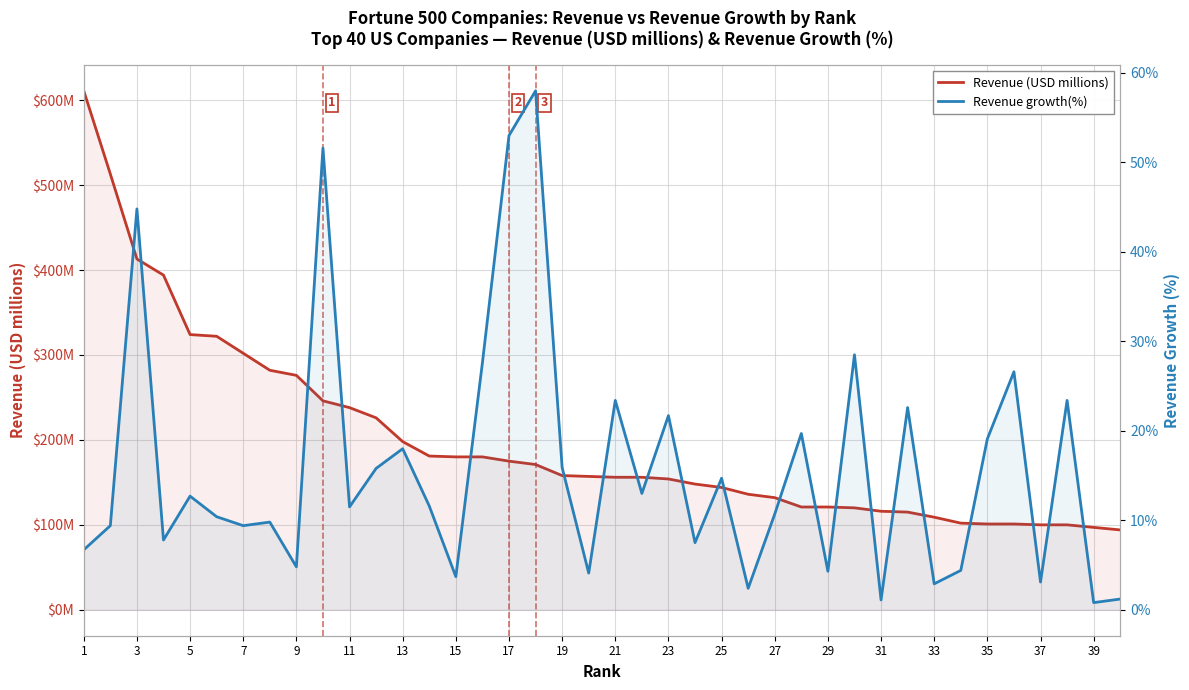

True or false: Revenue (USD millions) has a value of 51.4 at 39.

False